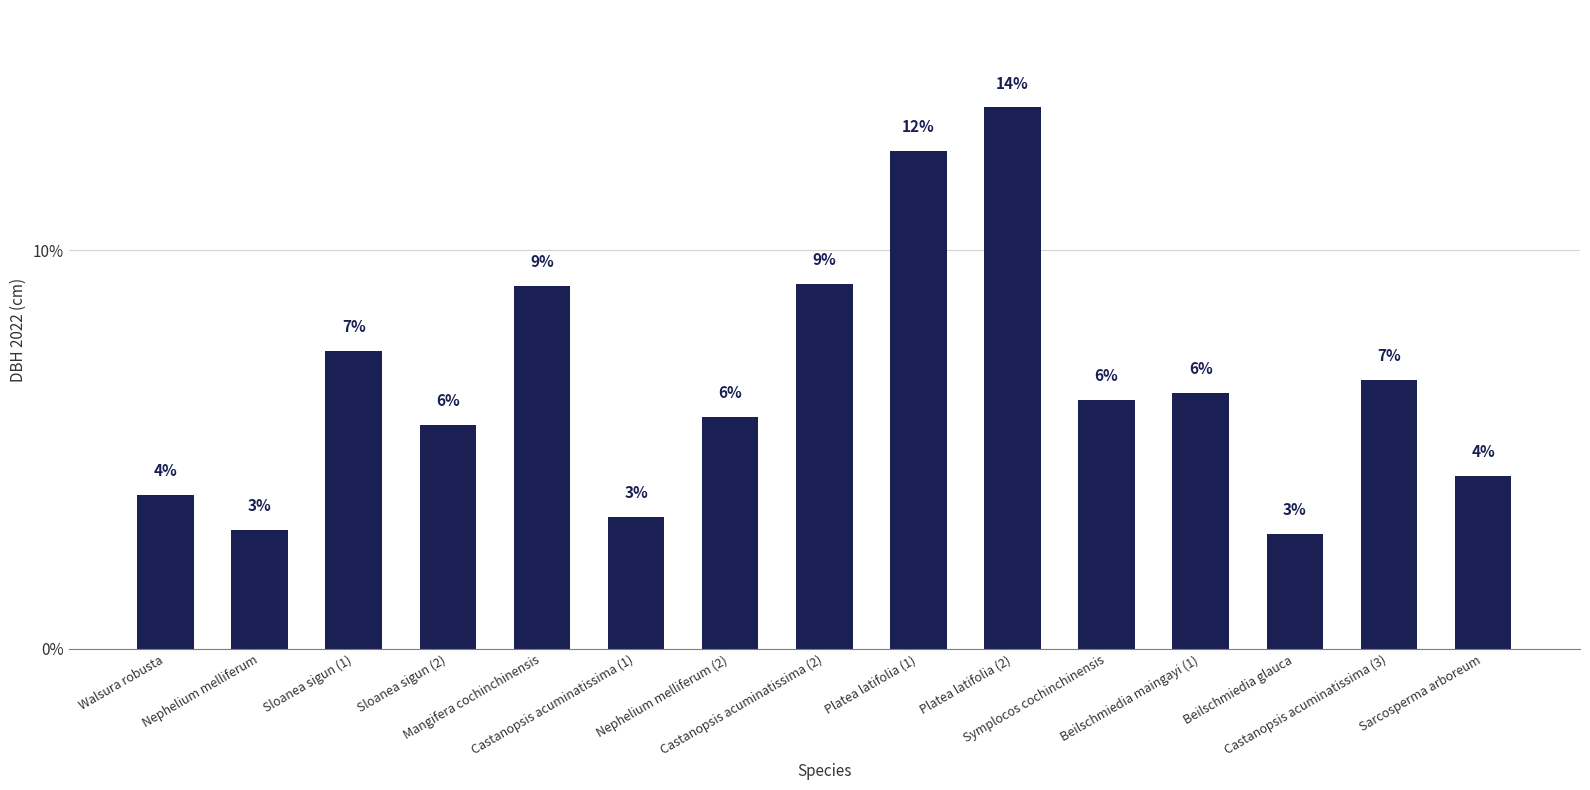

How many bars are there in total?

15